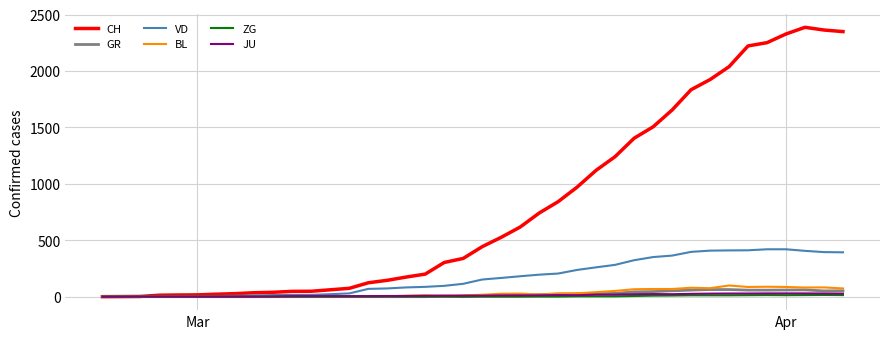

What is the maximum value for GR?

63